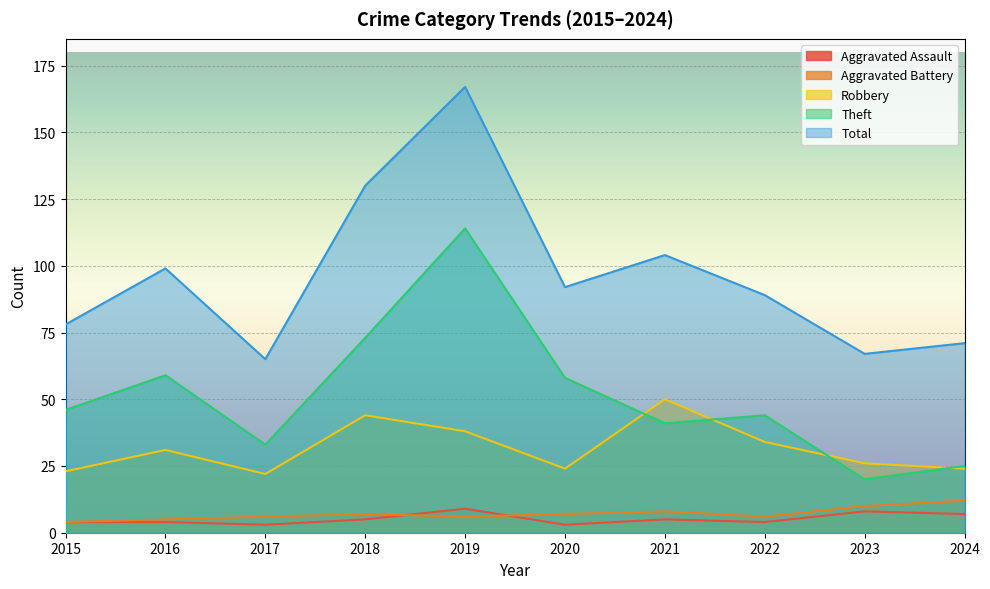

Which series changed the most between 2022 and 2024?

Theft